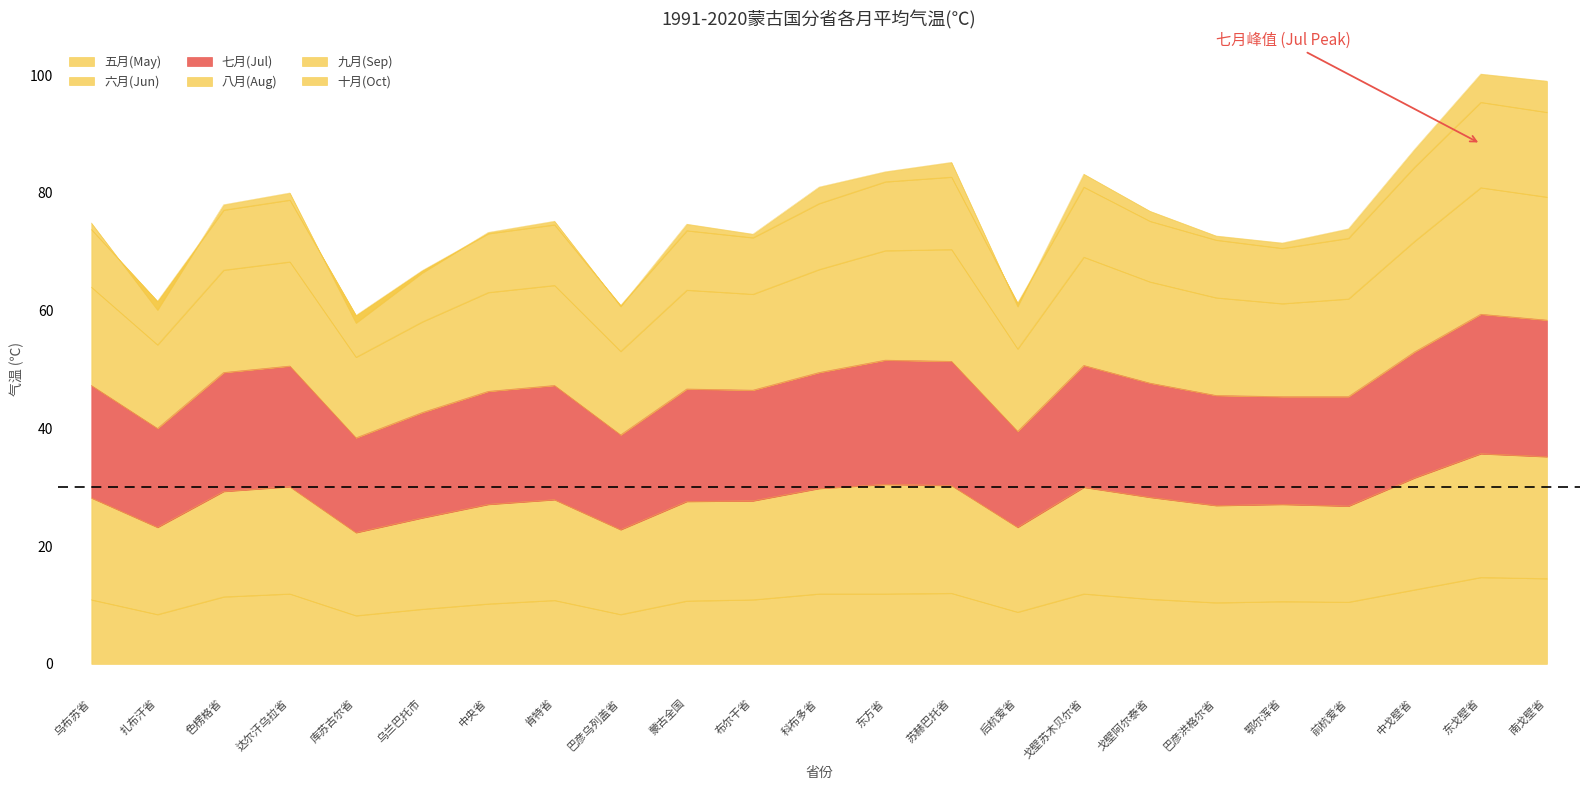

Where is 七月(Jul) nearest to the value 66?

色楞格省